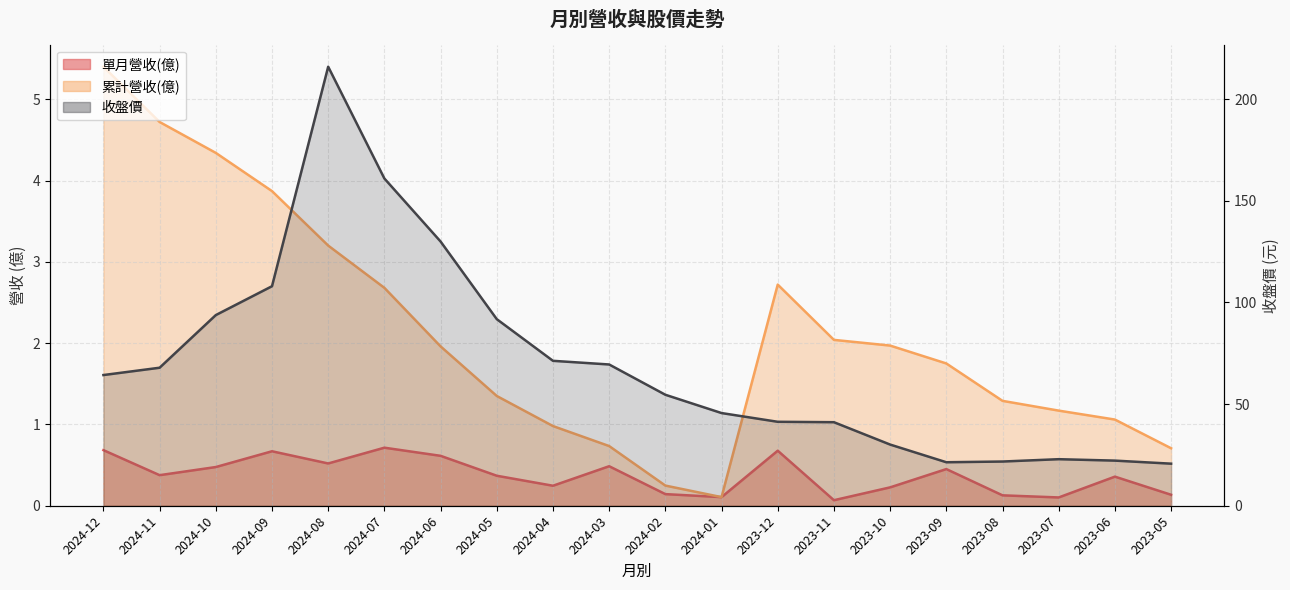

What is the label of the 1st point from the right?

2023-05